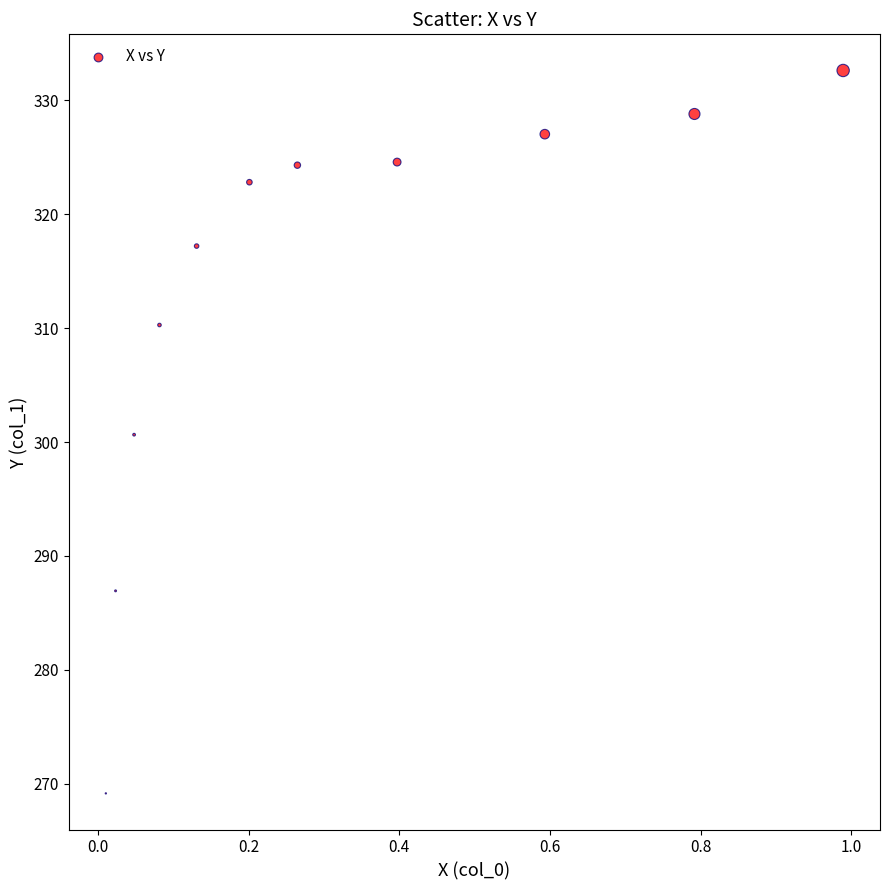

What is the range of Y values (max minus min)?

63.5